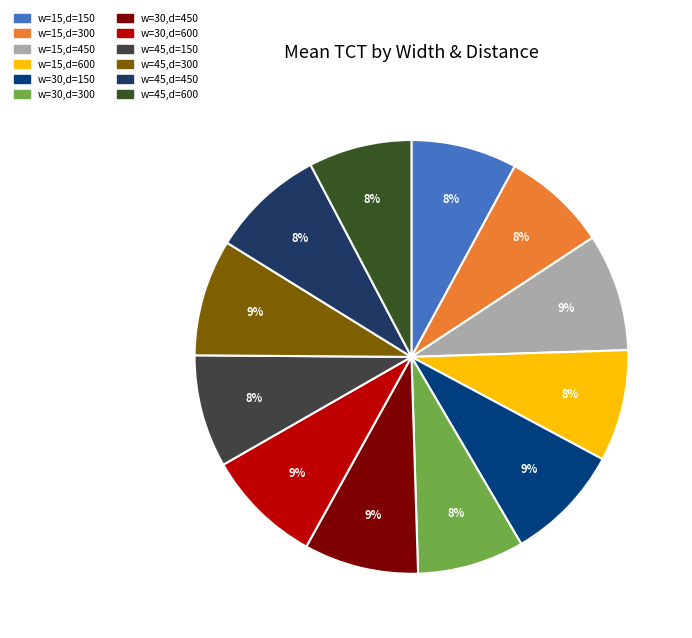

The w=45,d=450 slice represents 8% of the pie. True or false?

True